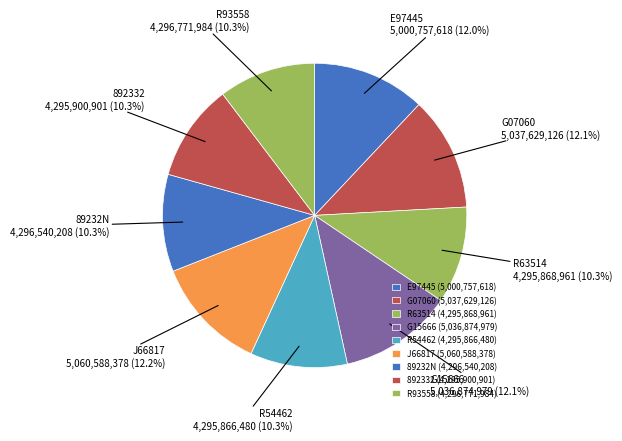

Does G15666 account for over 50% of the chart?

No